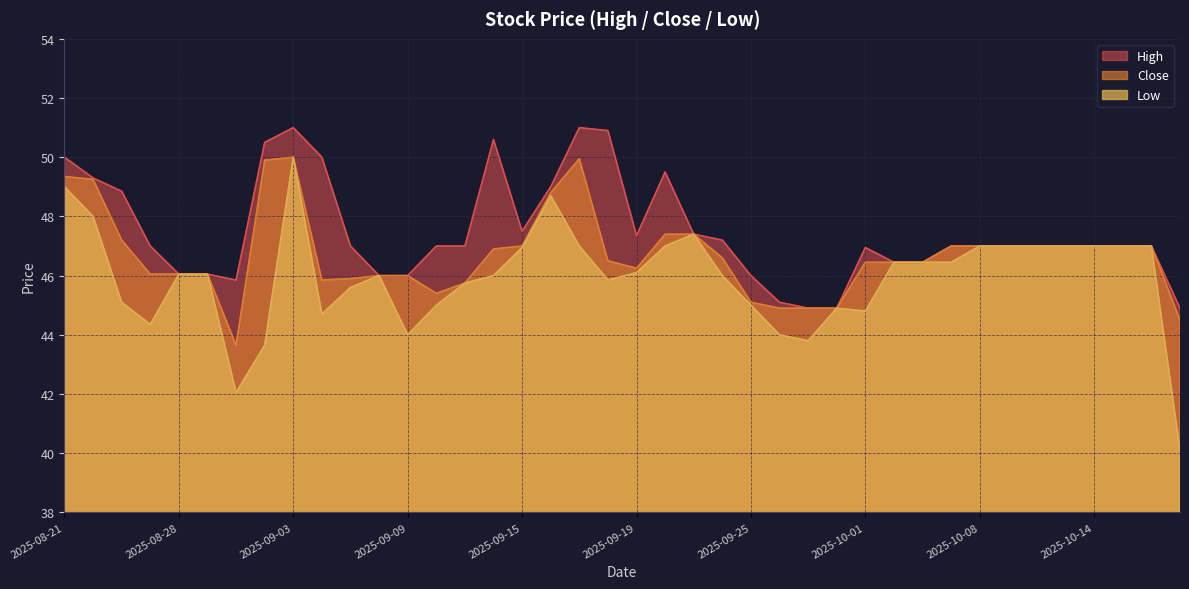

What is the value of the Low point at the 29th from the left?

44.8